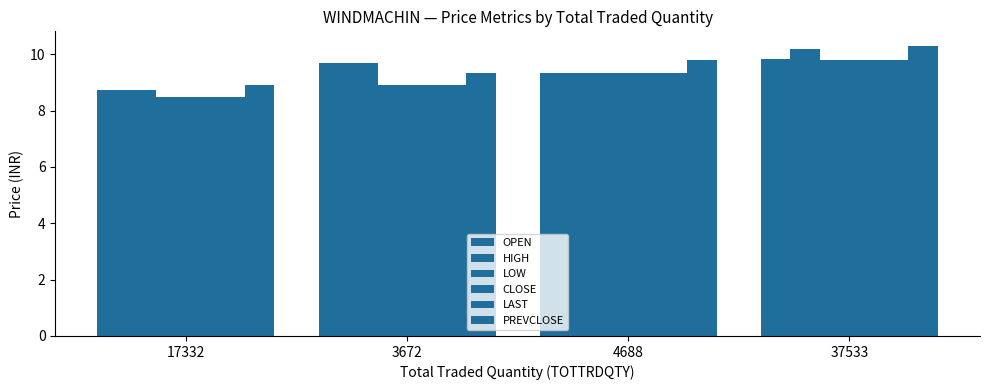

Which category has the highest value across all series?

37533